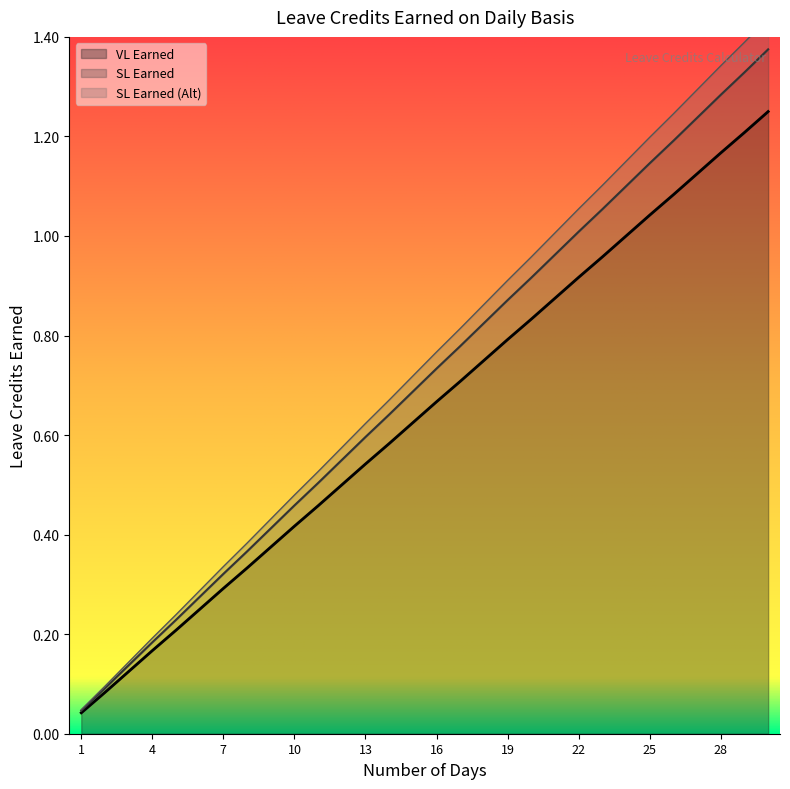

What is the average value of the SL Earned series?

0.7